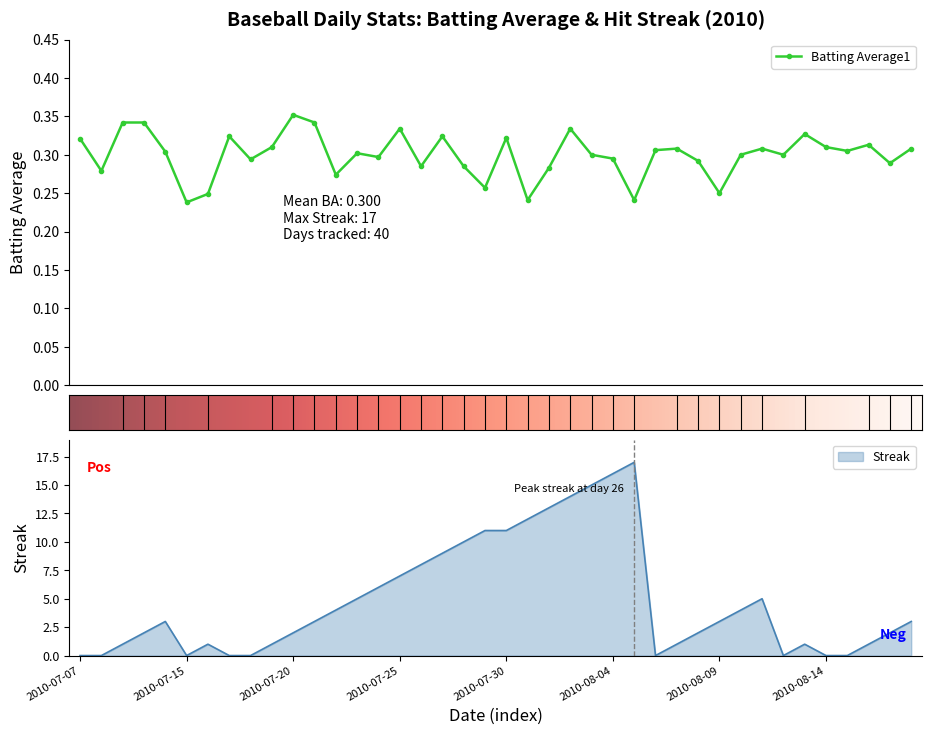

Is this an area chart (filled region under the line)?

No